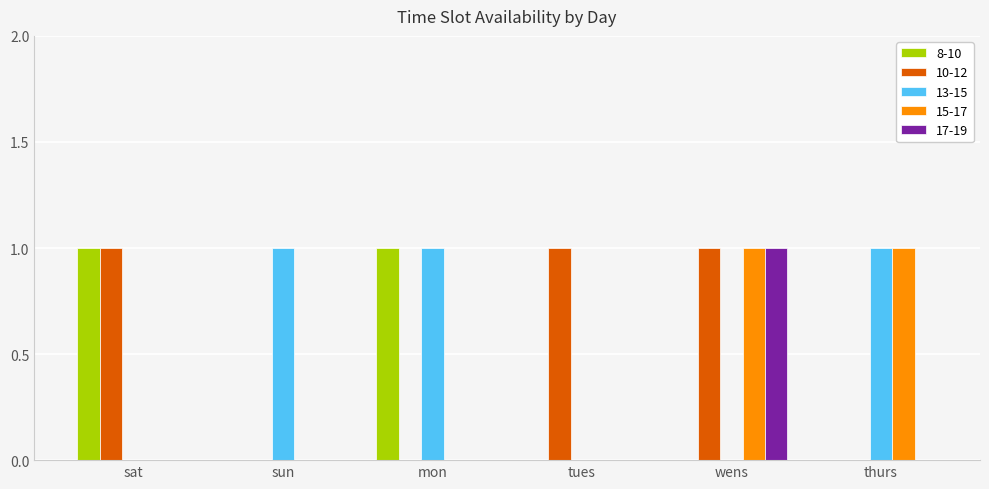

Is it true that 8-10 equals 0 at sun?

True